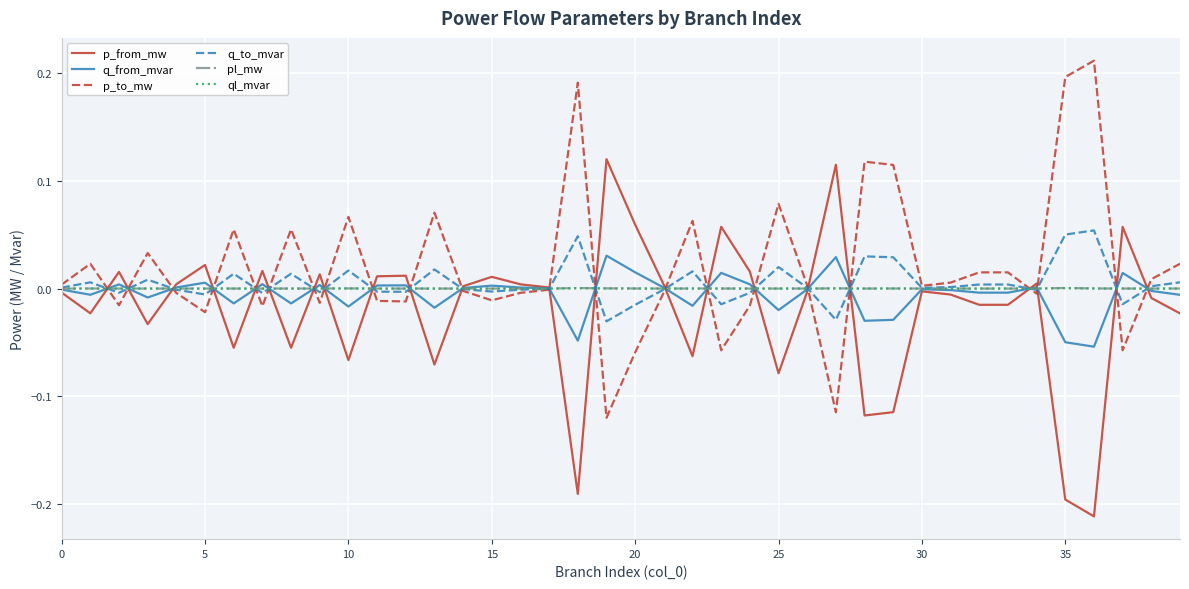

What are all the series names shown in the legend?

p_from_mw, q_from_mvar, p_to_mw, q_to_mvar, pl_mw, ql_mvar